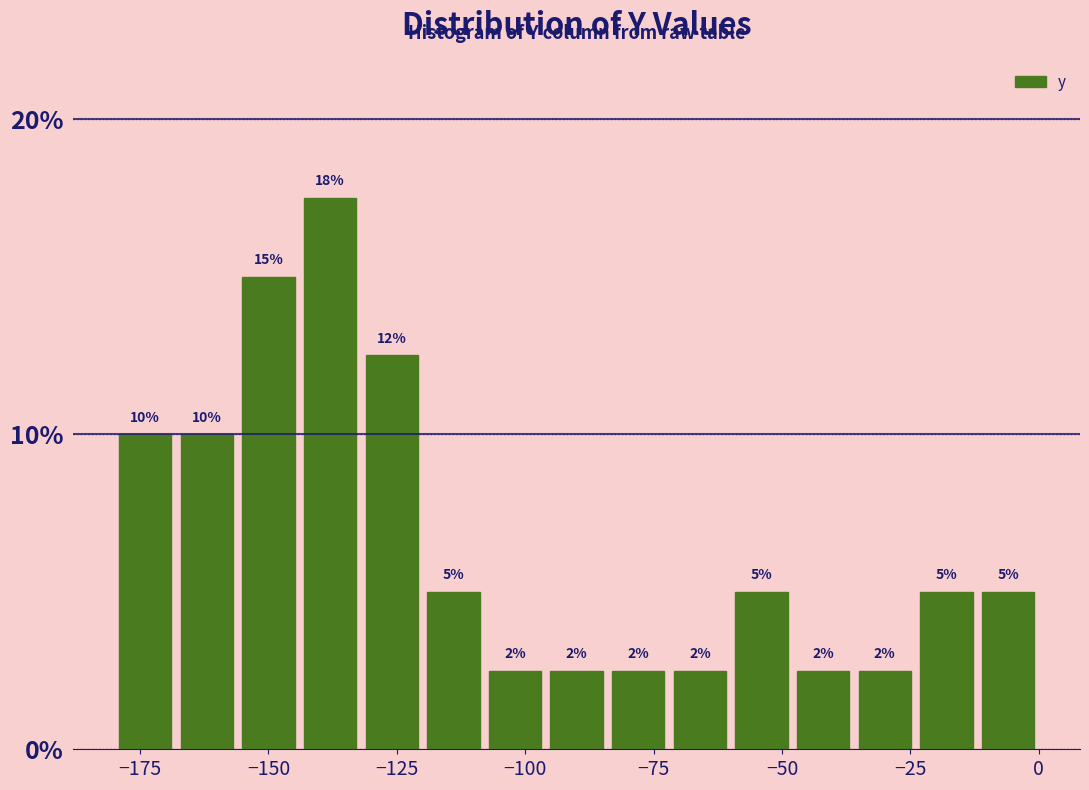

Around what value on the x-axis is the tallest bar? Give the approximate position of its centre, as read against the axis.

-140